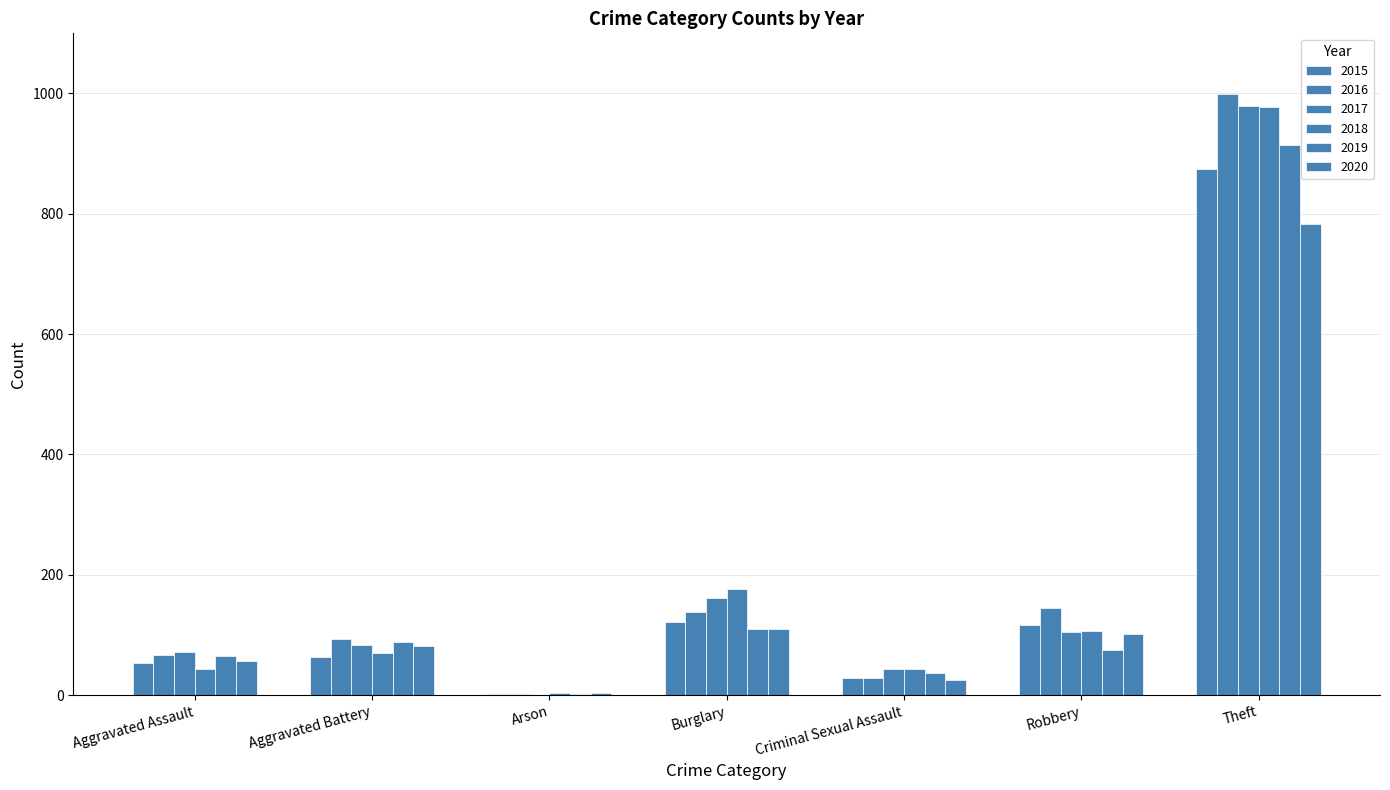

What position from the left is Robbery?

6